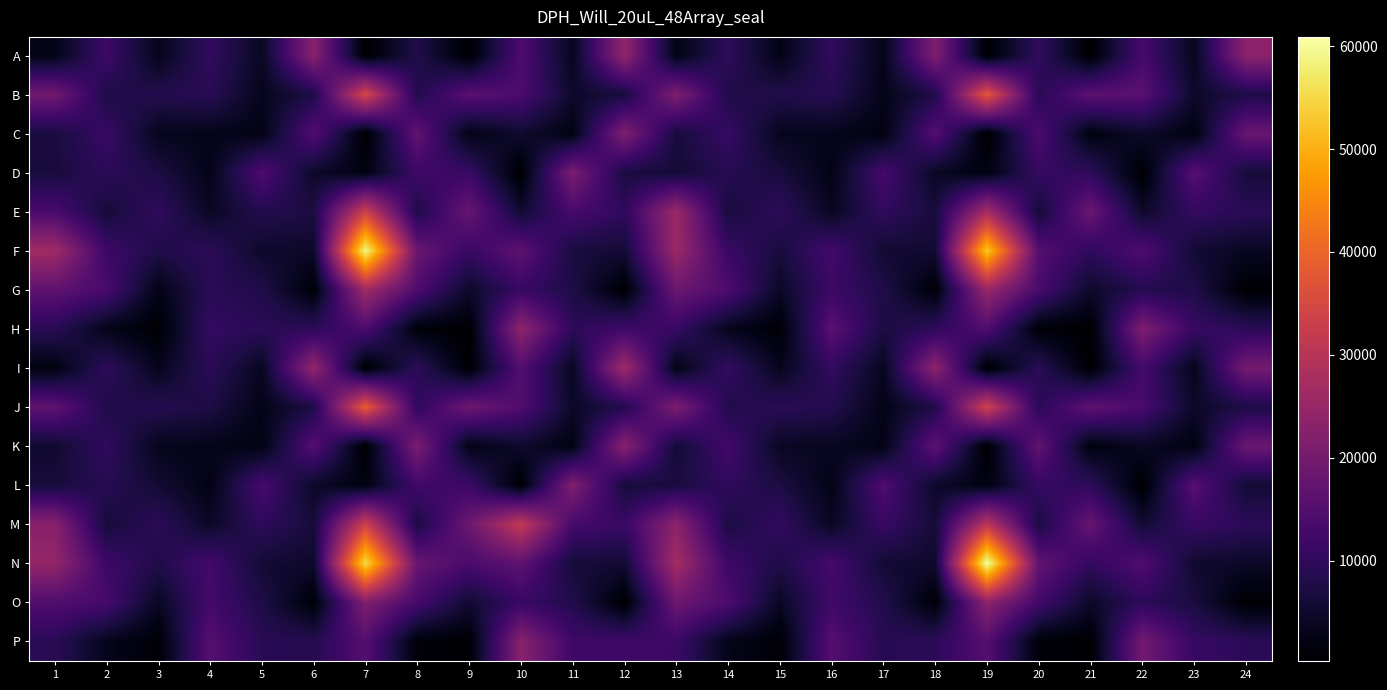

Which series changed the most between 12 and 20?

I